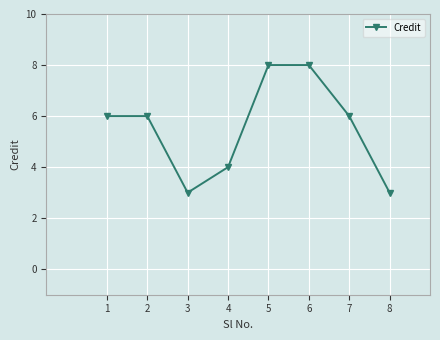

Reading right to left, what are all the values shown in this chart?

8=3	7=6	6=8	5=8	4=4	3=3	2=6	1=6